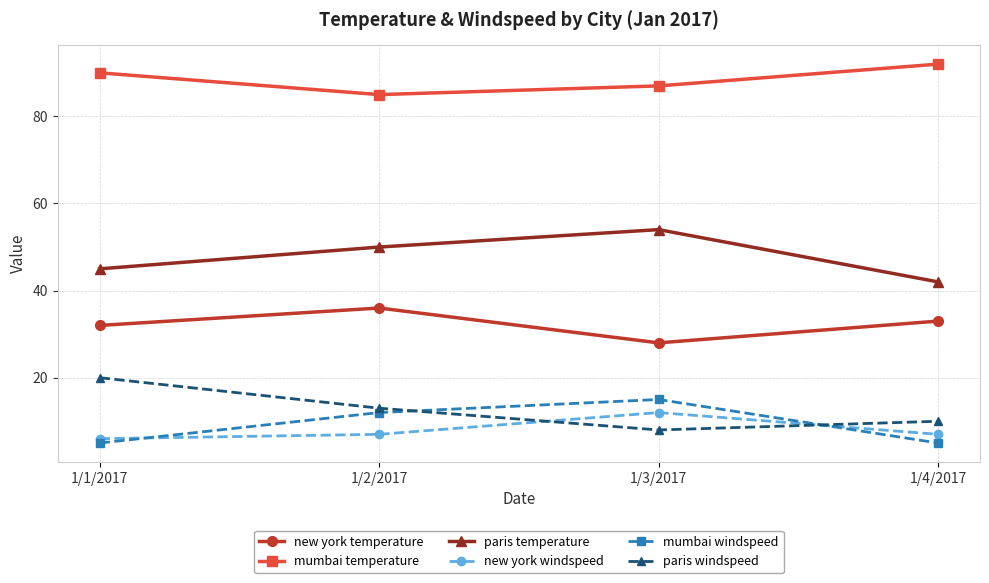

At which label is paris temperature closest to 48?

1/2/2017